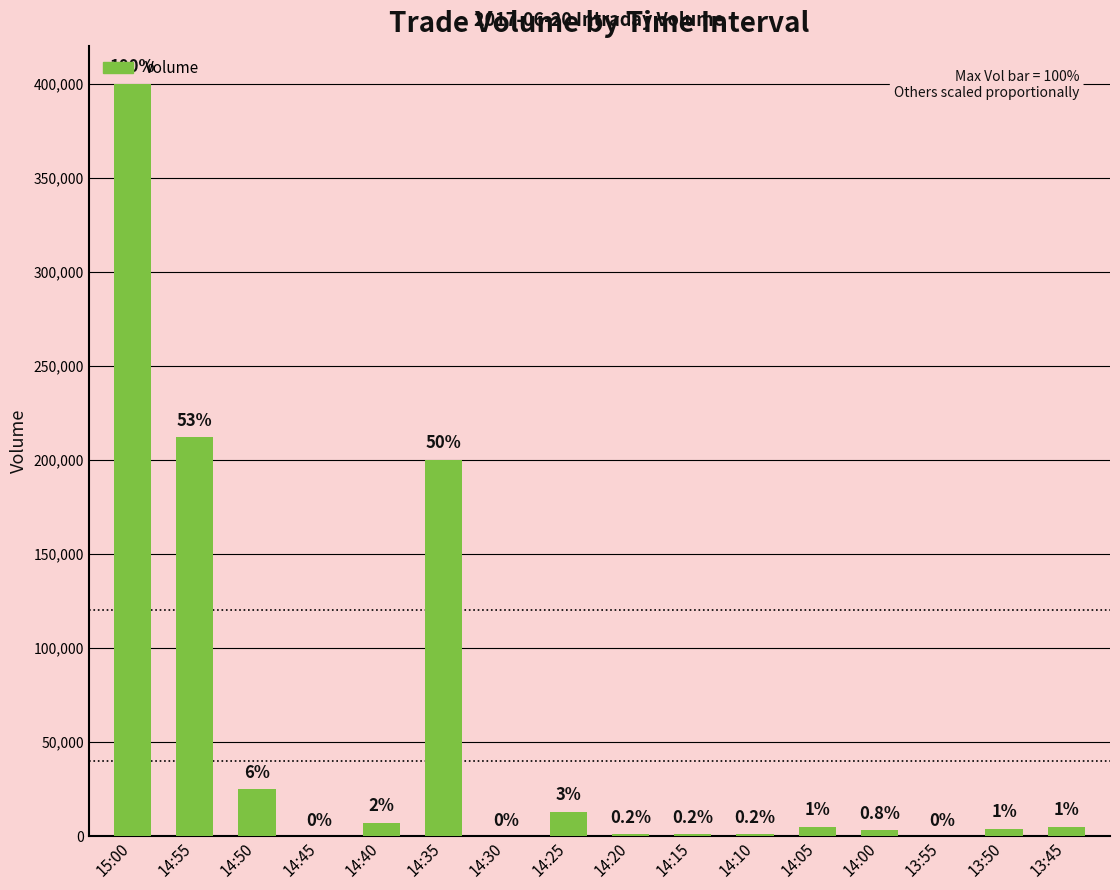

Is it true that the value at 14:15 is 1000?

True